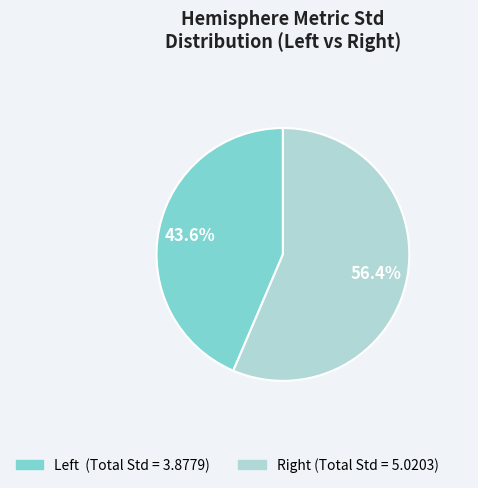

Is there a majority slice in this chart?

Yes